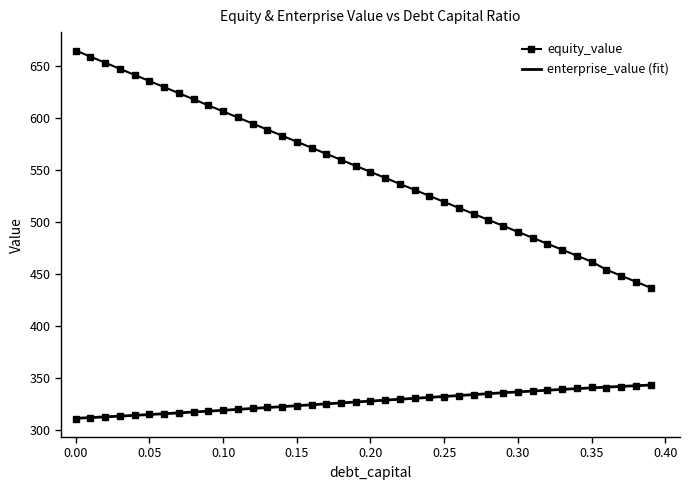

At which category does equity_value reach its first local valley?

0.36